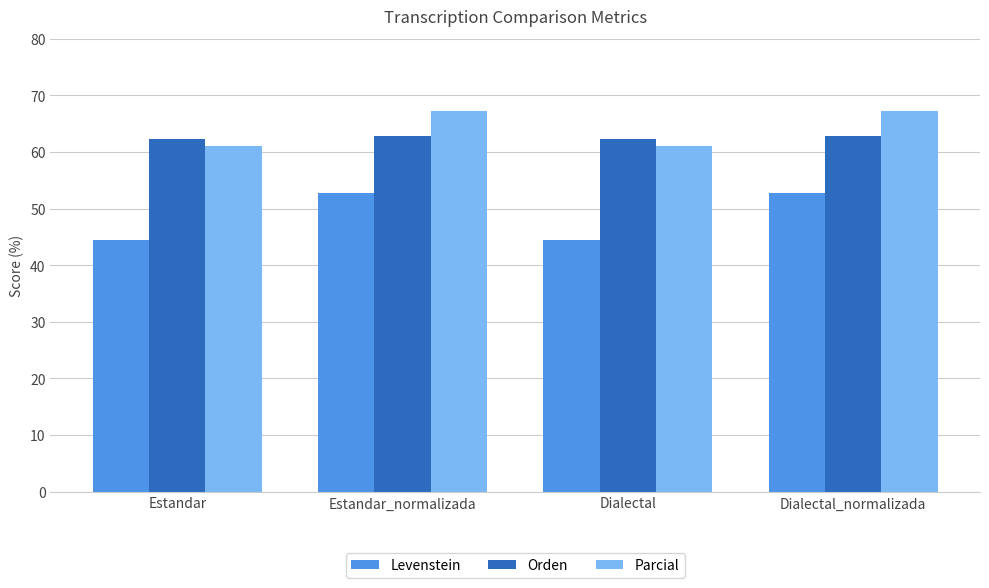

Reading right to left, extract all data points from this chart.

Levenstein: 52.7	44.4	52.7	44.4
Orden: 62.7	62.3	62.7	62.3
Parcial: 67.2	61.1	67.2	61.1